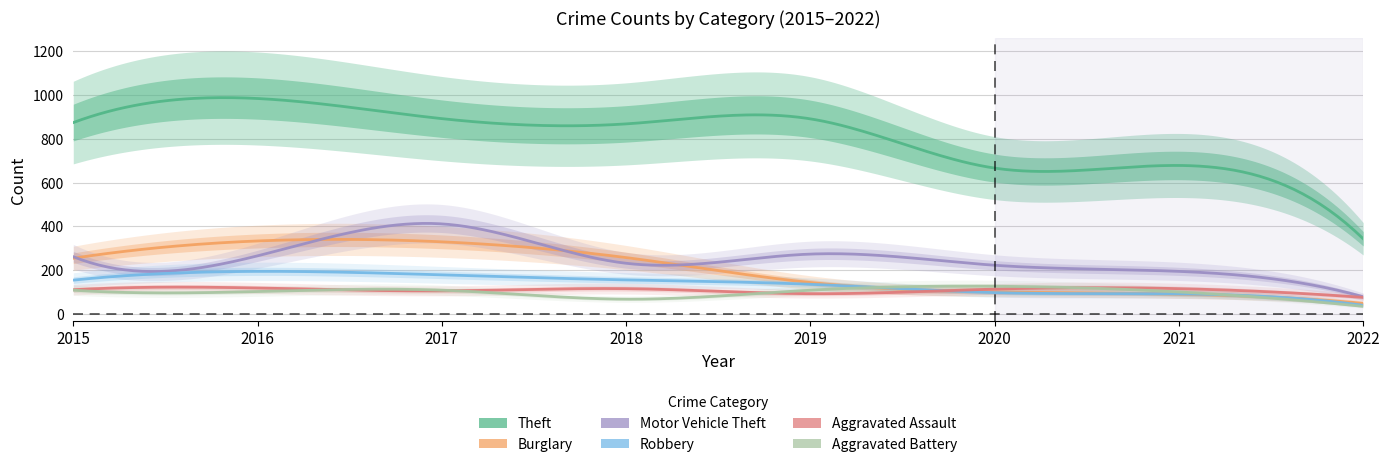

Which series has the widest spread of values?

Theft